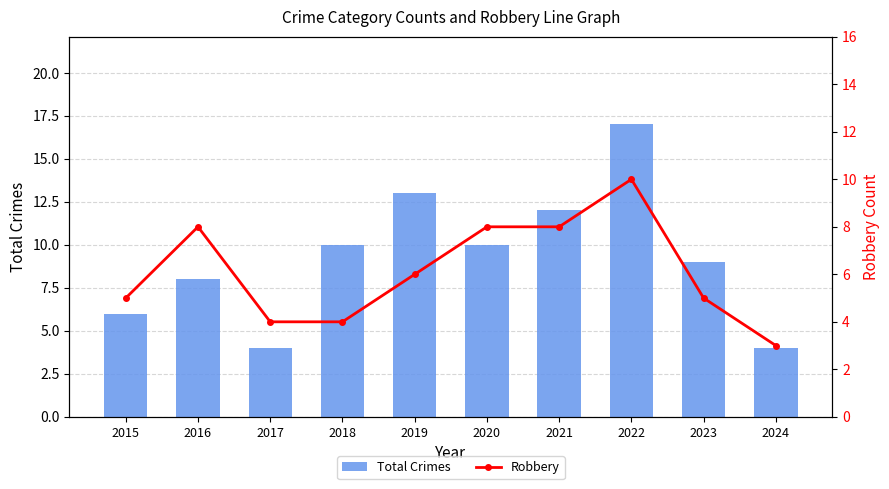

How many data points in Total Crimes are less than 10?

5